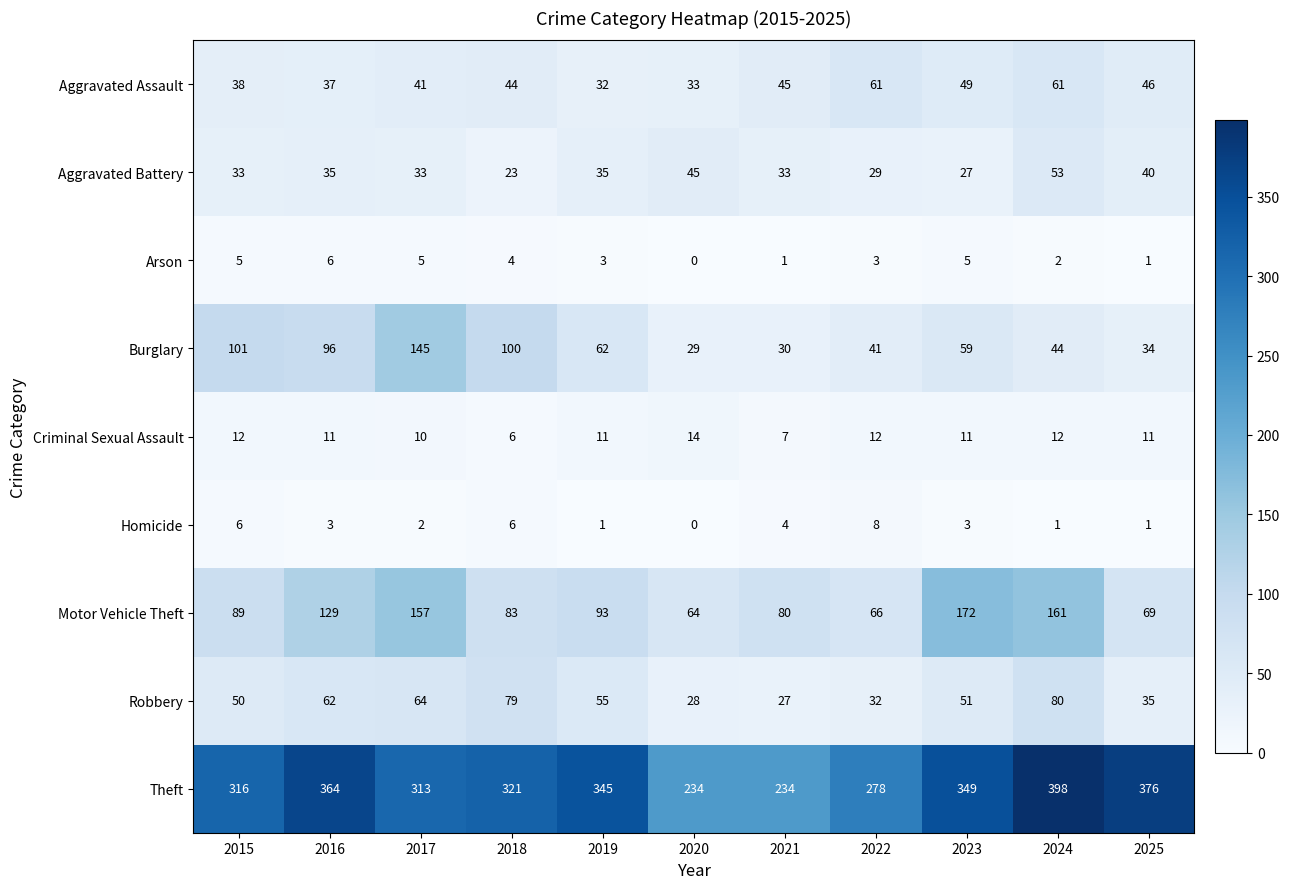

What is the difference between the highest and lowest values at 2021?

233